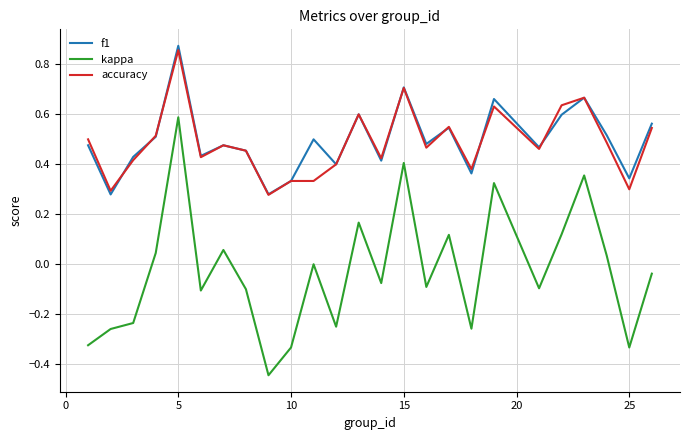

Which series has the largest range (max minus min)?

kappa